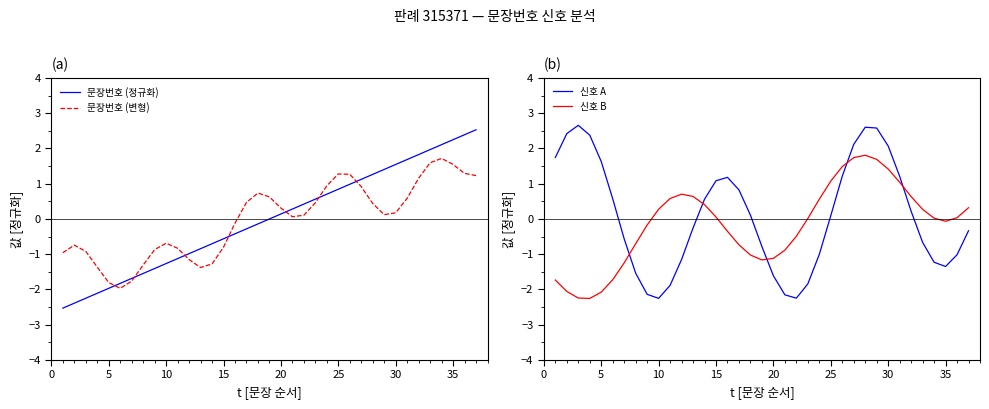

Which series ends up on top after the final intersection of 신호 A and 신호 B?

신호 B